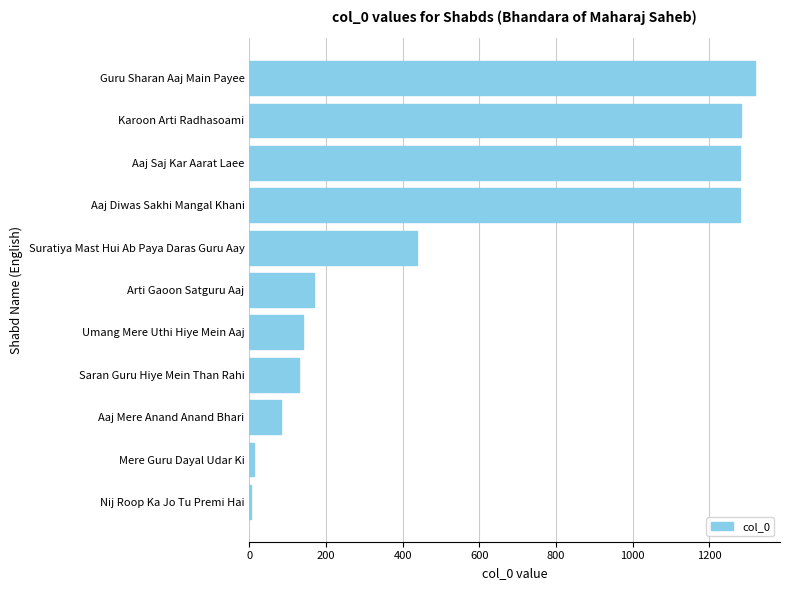

Where is the data nearest to the value 661?

Suratiya Mast Hui Ab Paya Daras Guru Aay